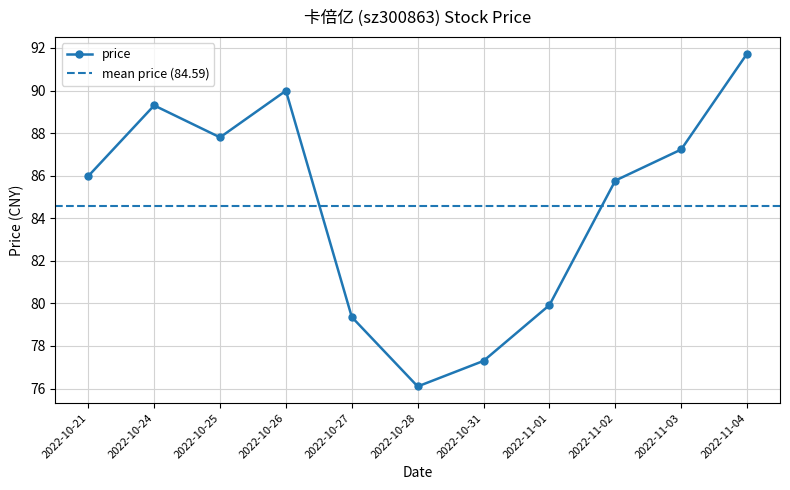

Rank the categories by value from lowest to highest.

2022-10-28, 2022-10-31, 2022-10-27, 2022-11-01, 2022-11-02, 2022-10-21, 2022-11-03, 2022-10-25, 2022-10-24, 2022-10-26, 2022-11-04